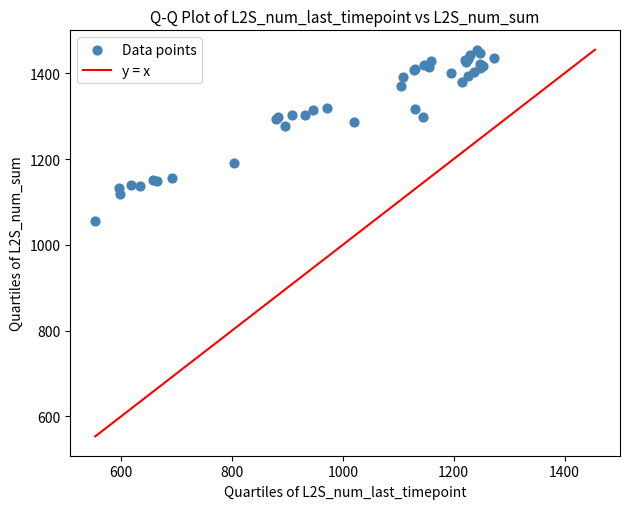

What Y value in the scatter plot is closest to 1255?

1276.6